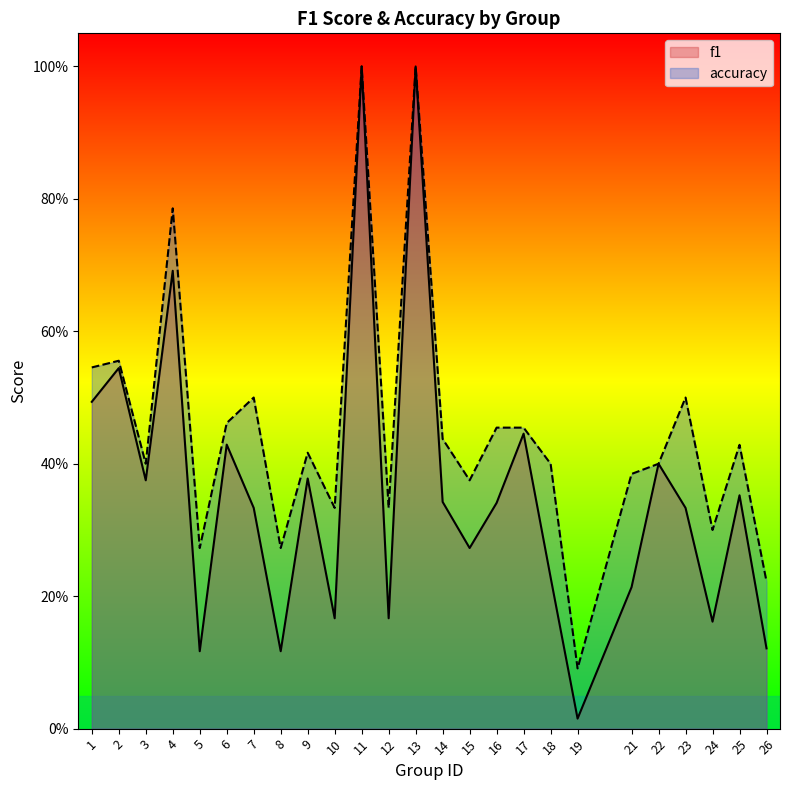

Which series has the largest total across all categories?

accuracy